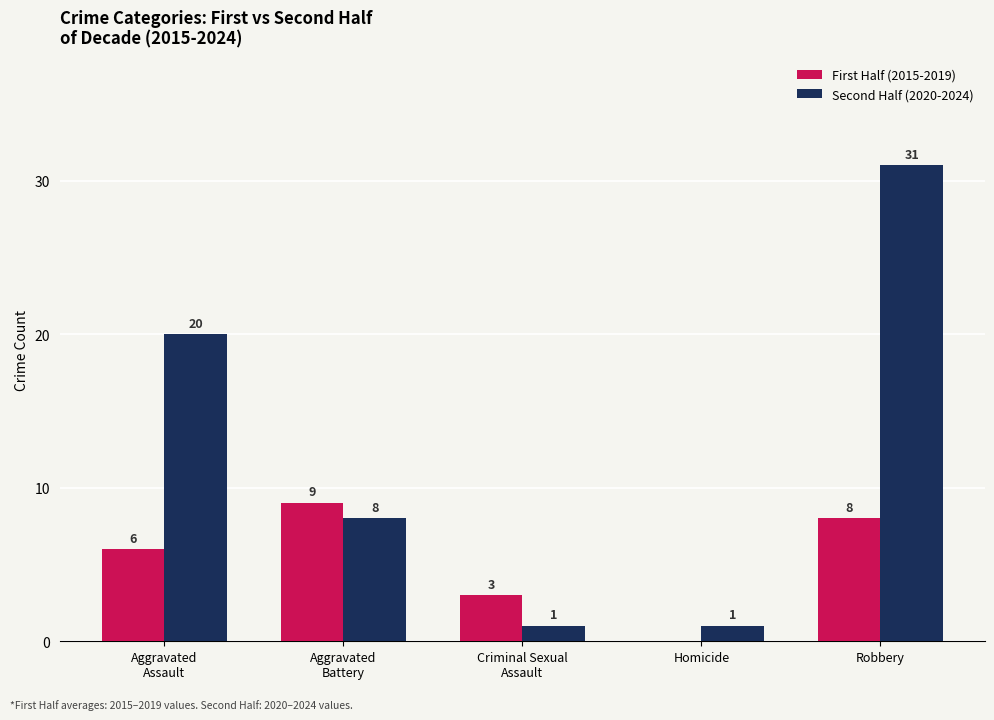

How many groups of bars are there?

5